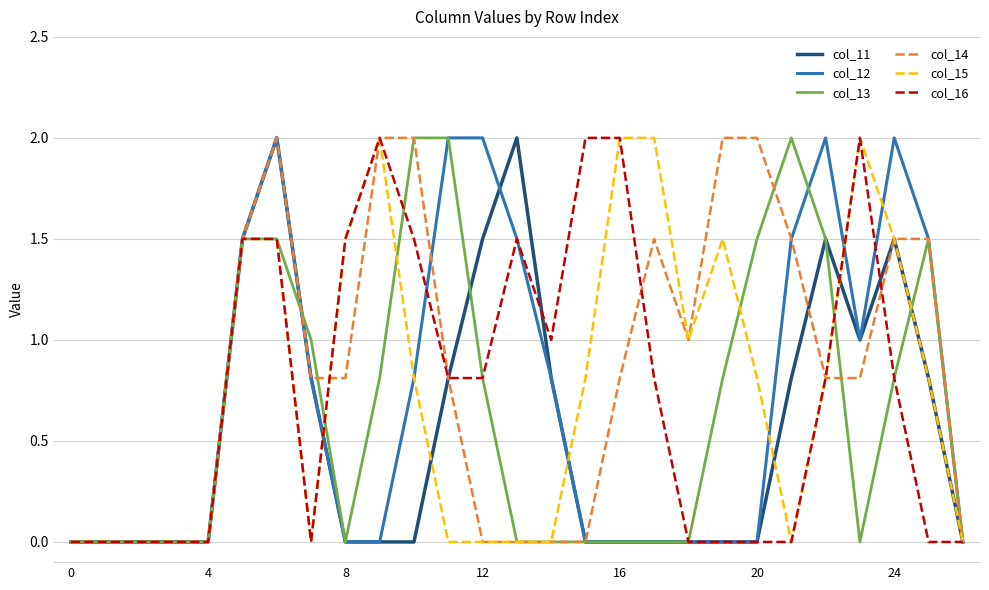

What is the greatest value displayed?

2.0